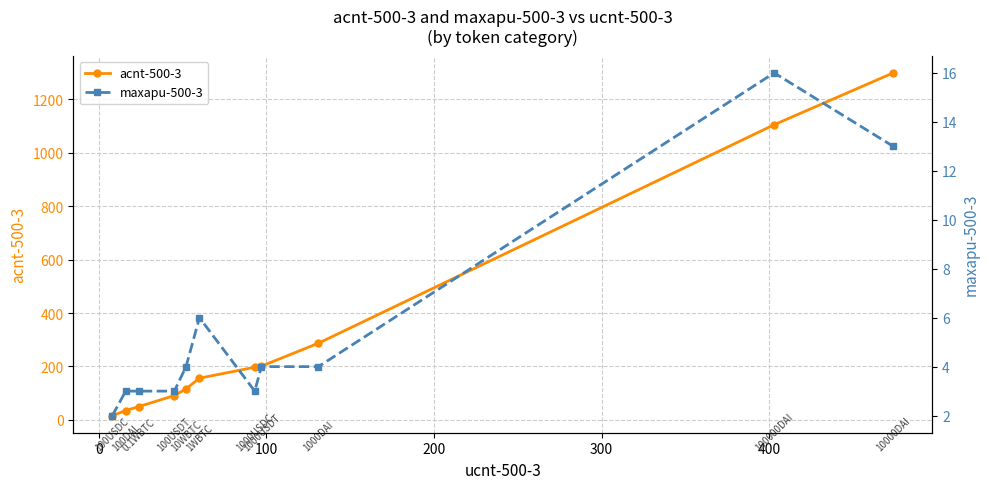

What is the maximum value for acnt-500-3?

1299